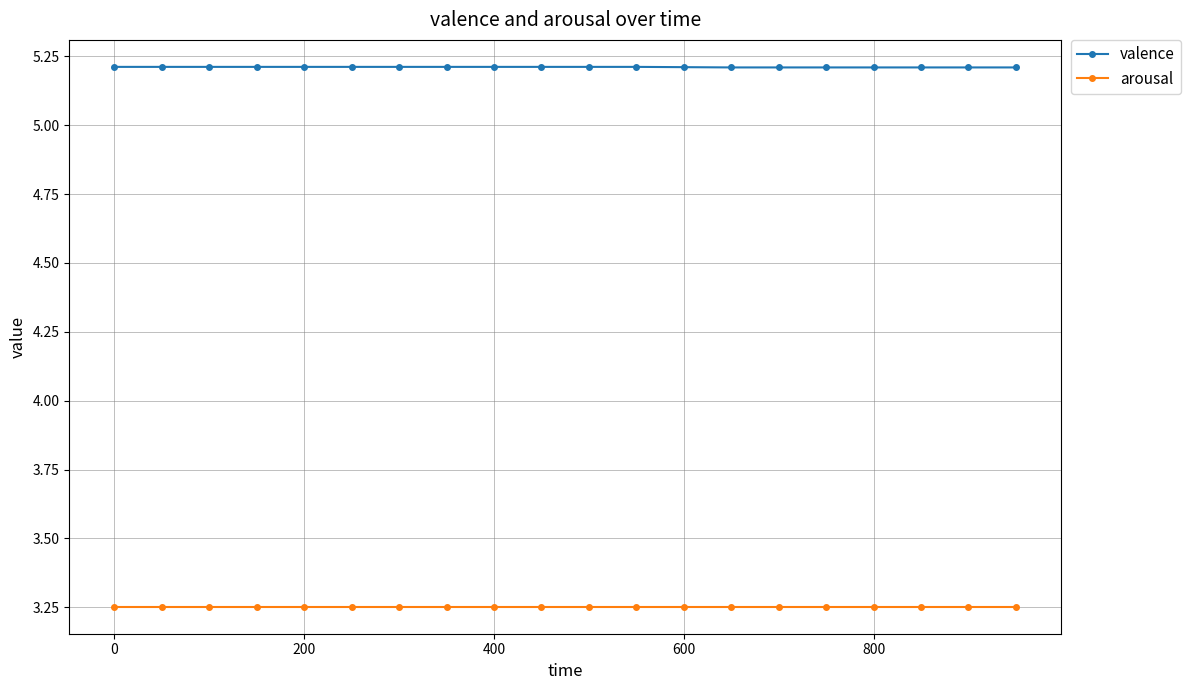

What is the lowest value of the valence series?

5.2